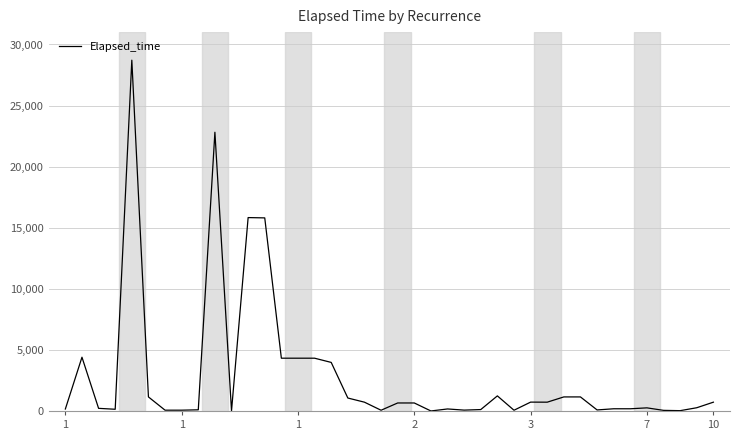

What is the maximum value shown in the chart?

28715